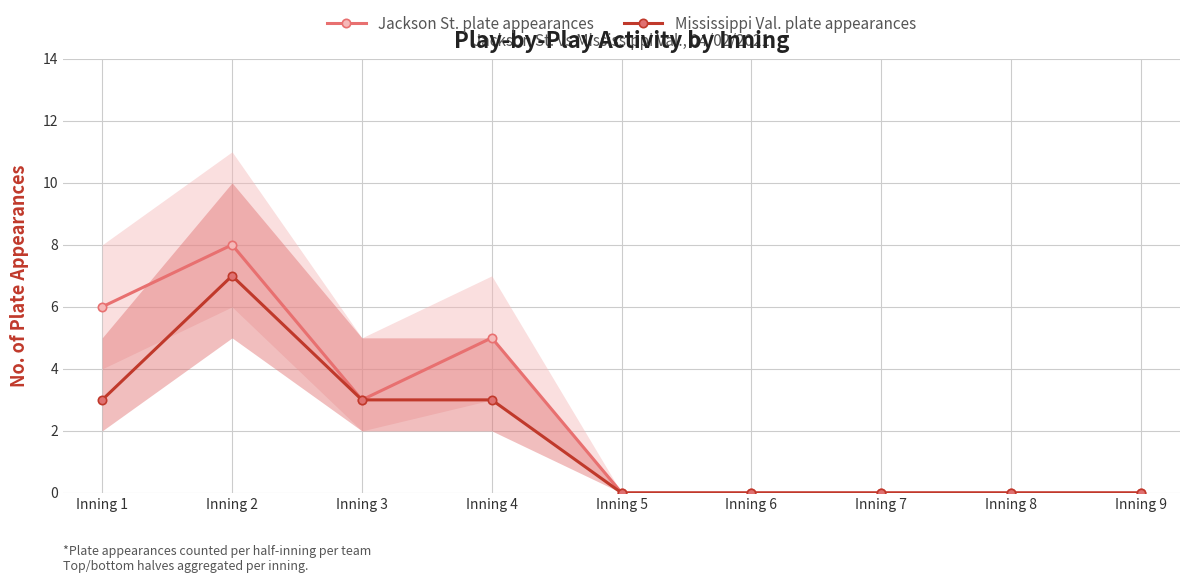

What is the highest value of the Jackson St. plate appearances series?

8